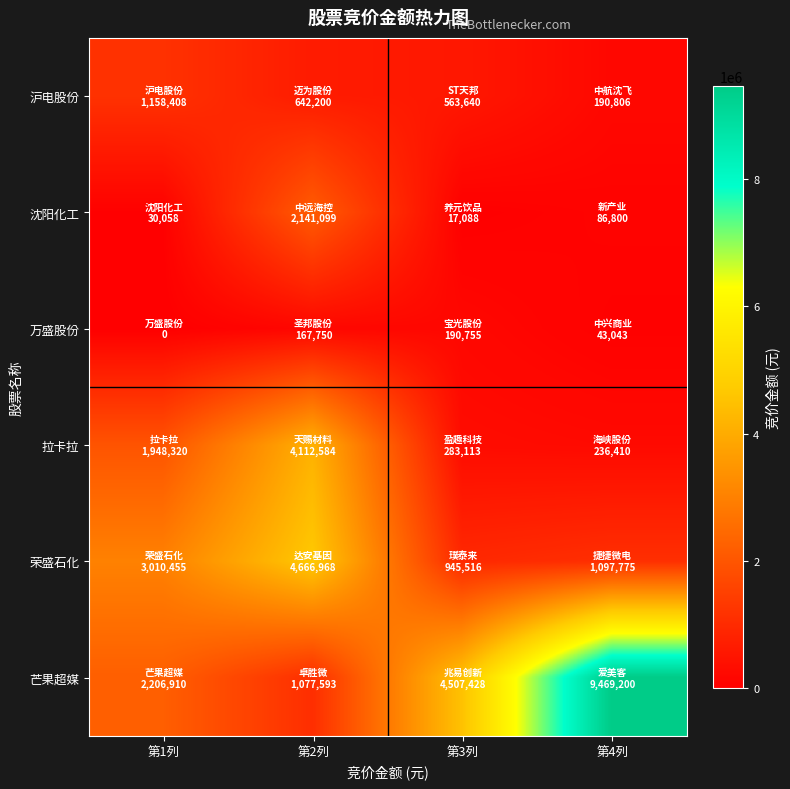

Which category has the highest value across all series?

第4列